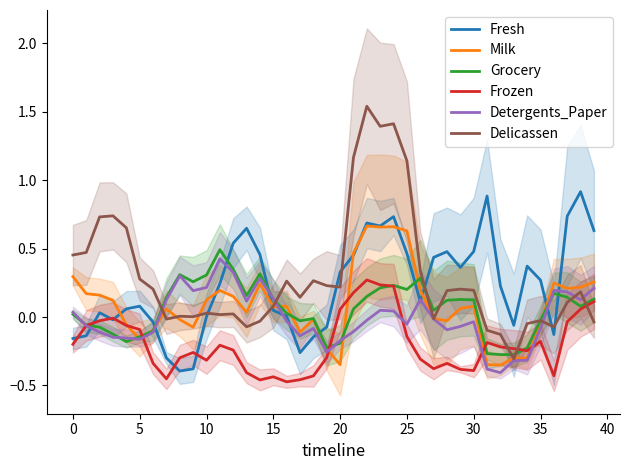

The Grocery series shows -0.0 at 25. True or false?

False